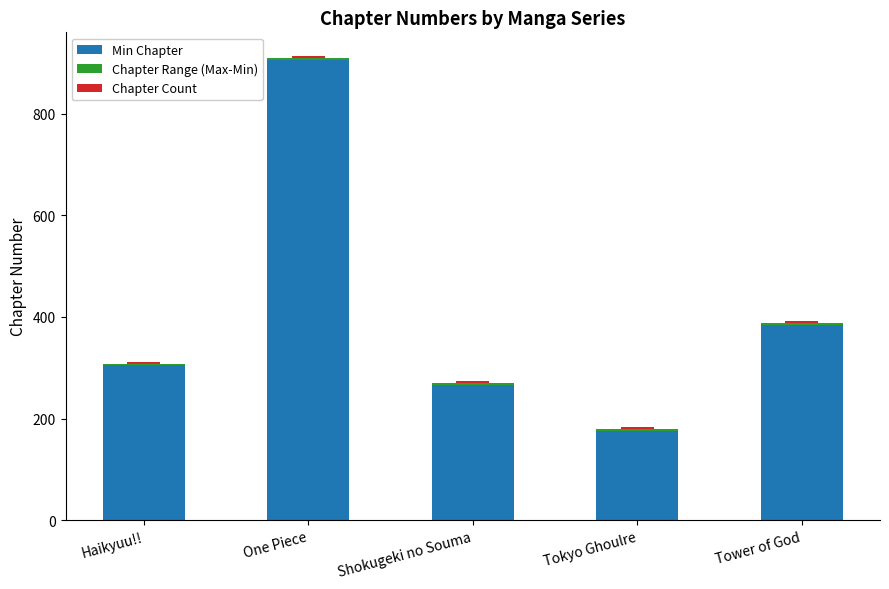

Which category has the lowest value in the Min Chapter series?

Tokyo Ghoulre